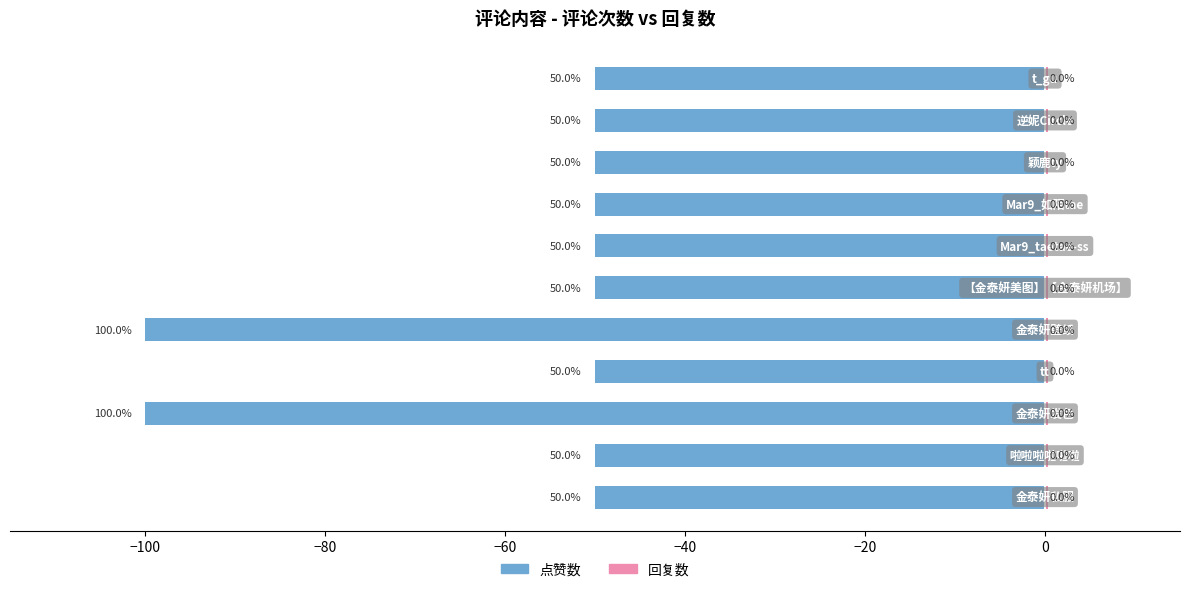

Rank the series by their maximum value, from highest to lowest.

回复数, 点赞数